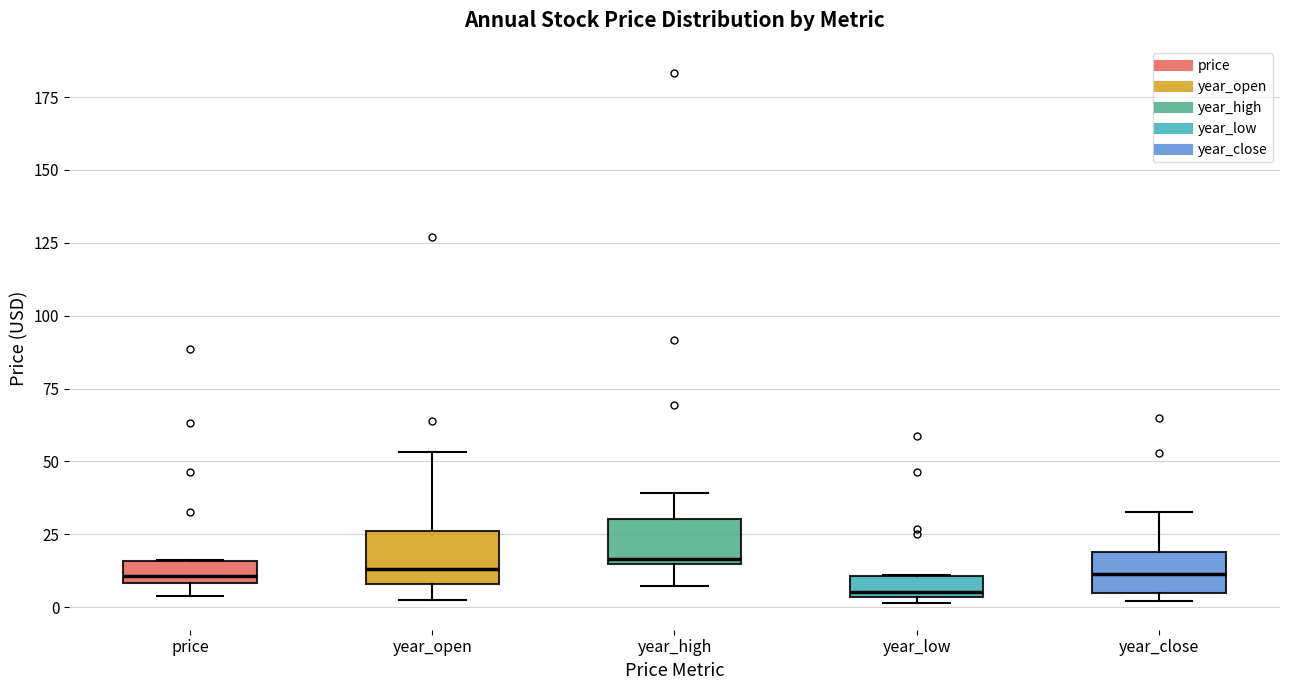

Where is the lower edge of the box for year_low on the y-axis? The values are not printed on the chart, so give them approximately, as read against the axis.

5